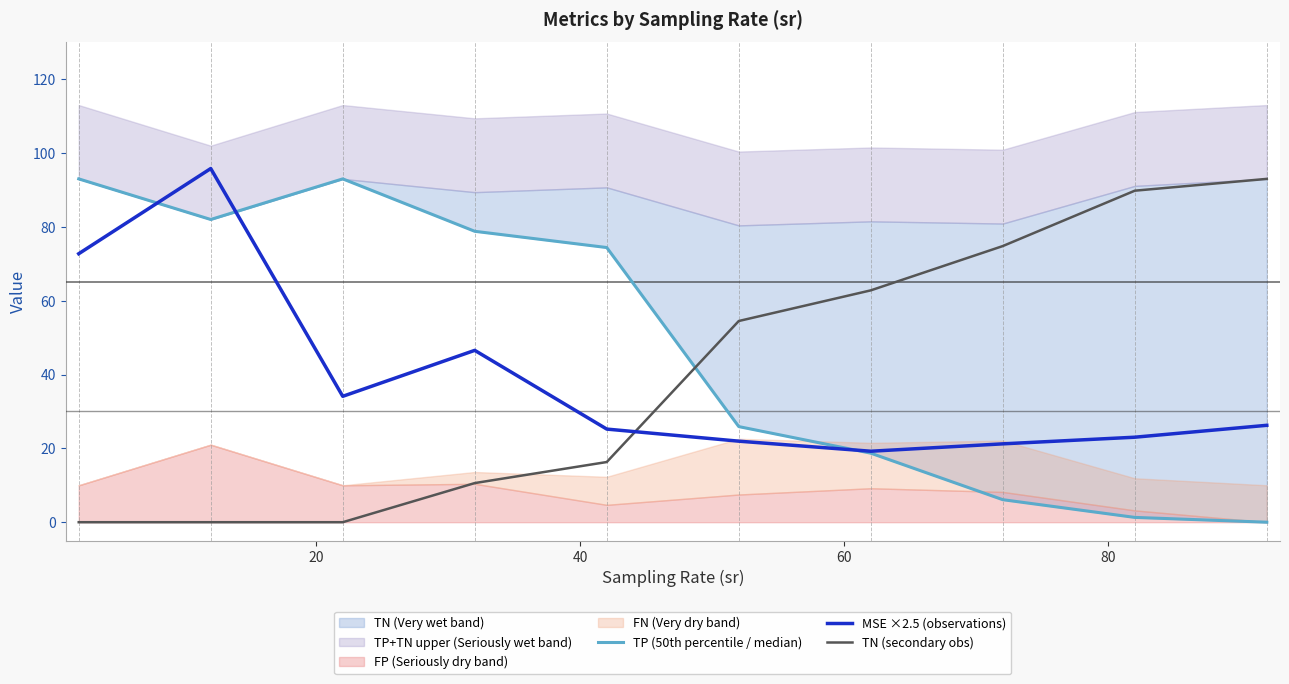

After their last crossing, which series has the higher values: MSE ×2.5 (observations) or TN (secondary obs)?

TN (secondary obs)